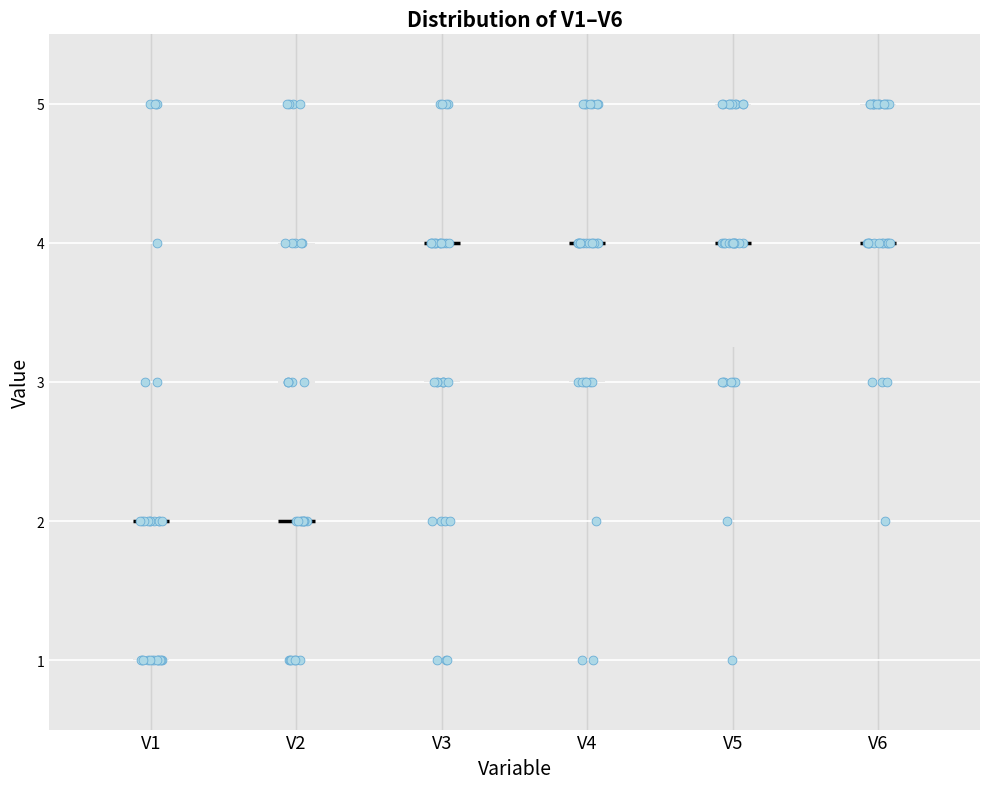

Where does the lower whisker of the box for V5 end on the y-axis? The values are not printed on the chart, so give them approximately, as read against the axis.

1.0